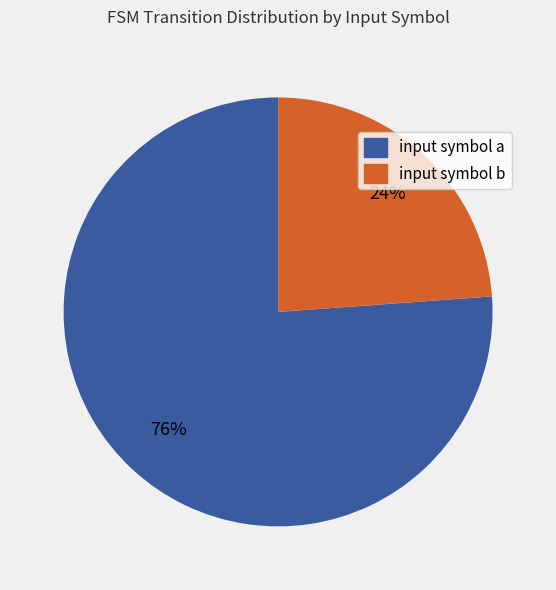

Which slice represents more than half of the pie?

input symbol a